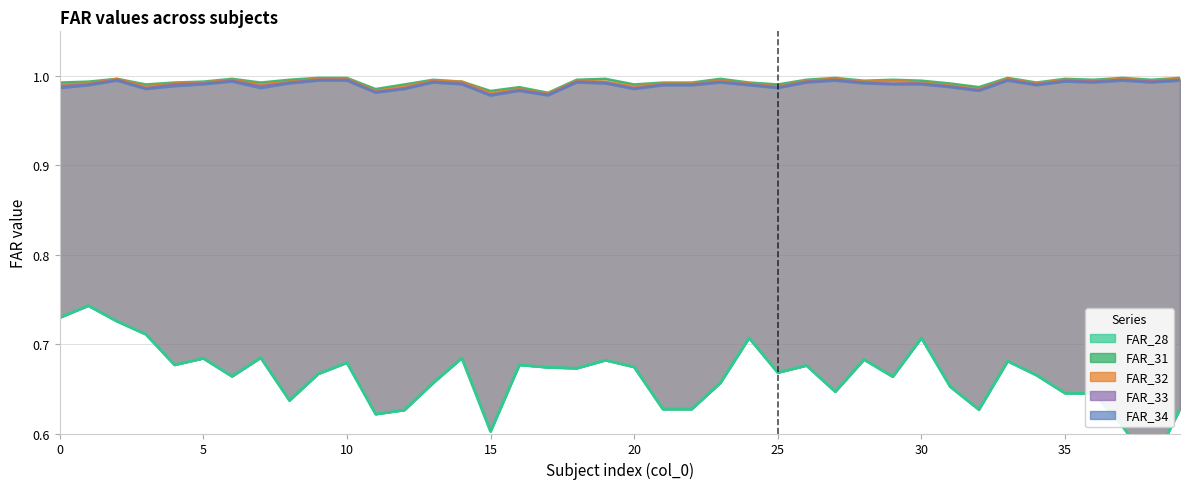

True or false: FAR_34 and FAR_33 intersect in this chart.

False